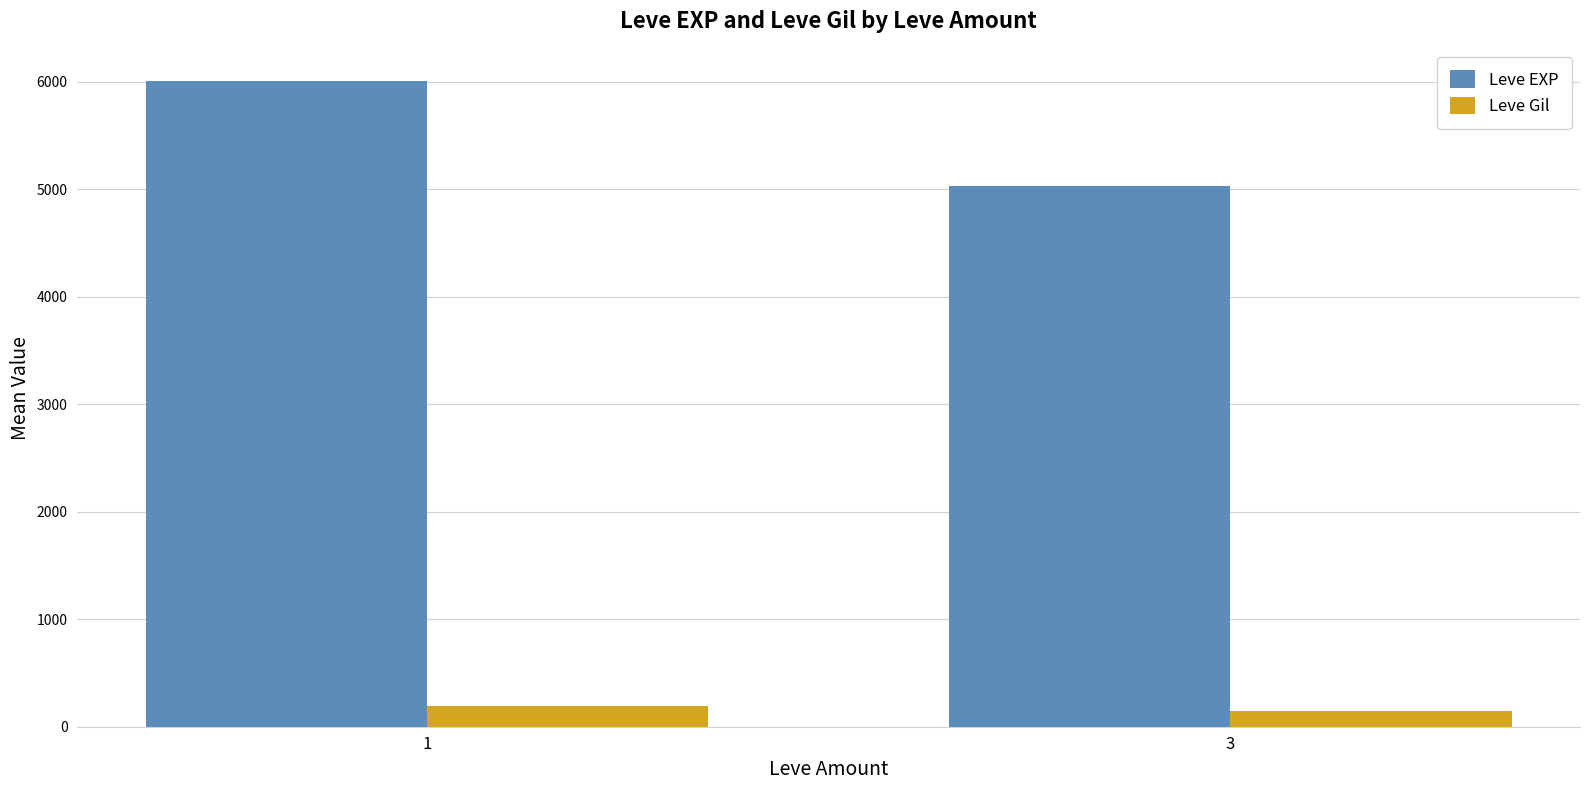

Count the number of data series in this chart.

2